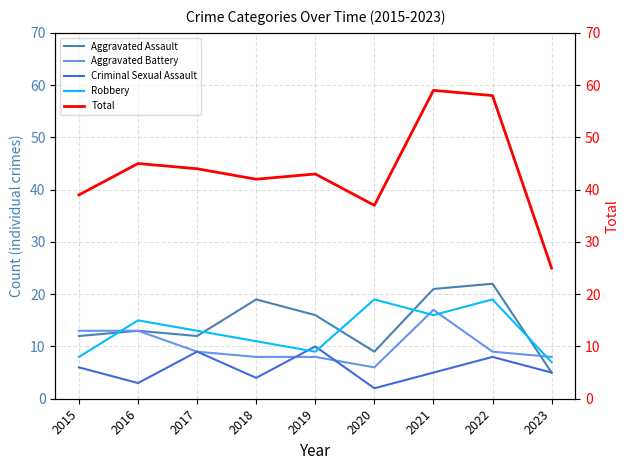

At which category is the sum across all series the highest?

2021